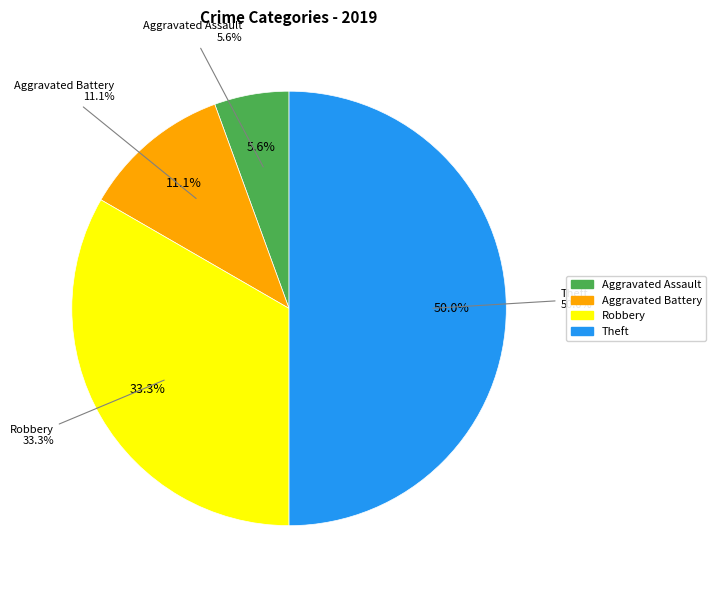

Which category has the smallest portion of the pie?

Aggravated Assault